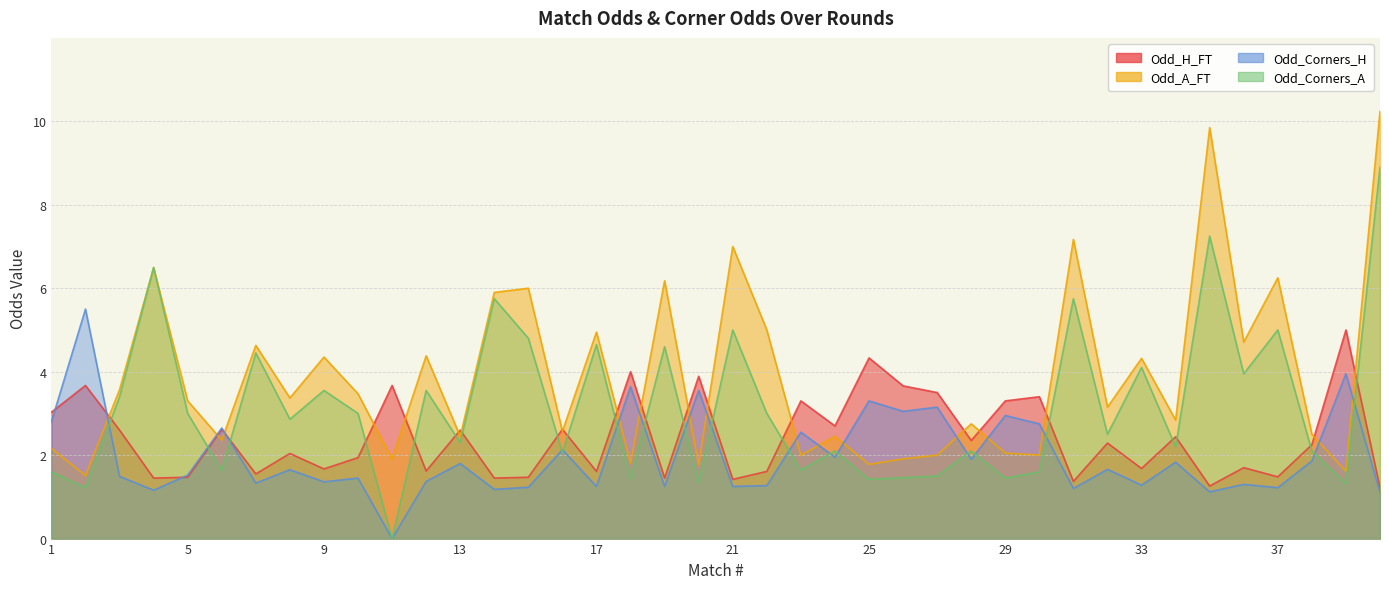

What value does the Odd_Corners_A series have at 8?

2.9